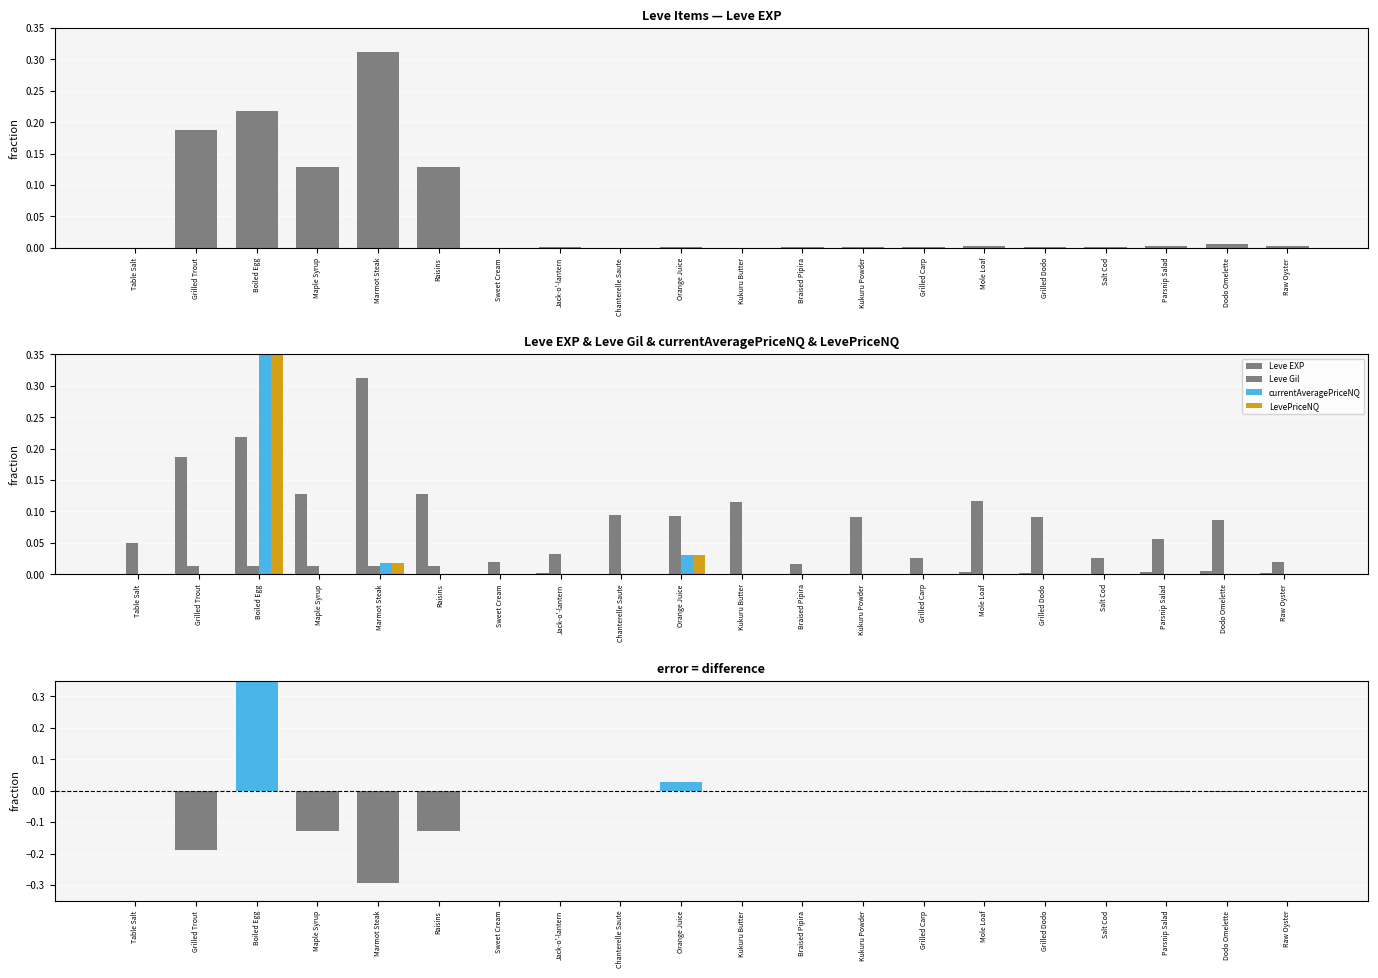

Reading right to left, transcribe all the data shown in this chart.

Leve EXP: 0.0	0.0	0.0	0.0	0.0	0.0	0.0	0.0	0.0	0.0	0.0	0.0	0.0	0.0	0.1	0.3	0.1	0.2	0.2	0.0
Leve Gil: 0.0	0.1	0.1	0.0	0.1	0.1	0.0	0.1	0.0	0.1	0.1	0.1	0.0	0.0	0.0	0.0	0.0	0.0	0.0	0.0
currentAveragePriceNQ: 0.0	0.0	0.0	0.0	0.0	0.0	0.0	0.0	0.0	0.0	0.0	0.0	0.0	0.0	0.0	0.0	0.0	0.9	0.0	0.0
LevePriceNQ: 0.0	0.0	0.0	0.0	0.0	0.0	0.0	0.0	0.0	0.0	0.0	0.0	0.0	0.0	0.0	0.0	0.0	0.9	0.0	0.0
difference (currentAveragePriceNQ - Leve EXP): -0.0	-0.0	-0.0	-0.0	-0.0	-0.0	-0.0	-0.0	-0.0	-0.0	0.0	-0.0	-0.0	-0.0	-0.1	-0.3	-0.1	0.7	-0.2	-0.0